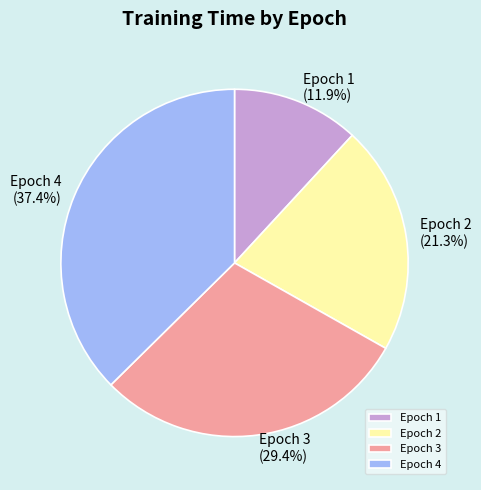

Which has a higher value, Epoch 1 or Epoch 3?

Epoch 3